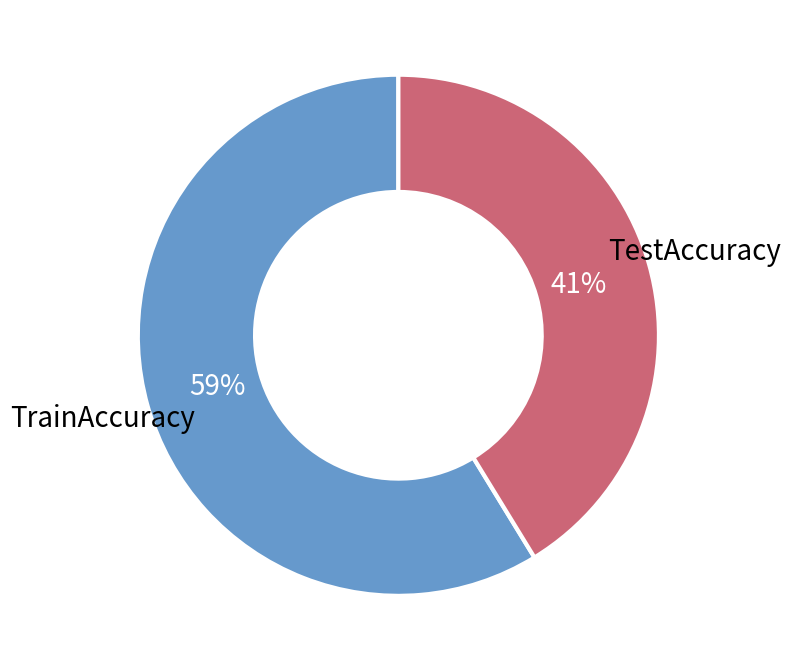

To the nearest percent, what is the average slice percentage?

50%